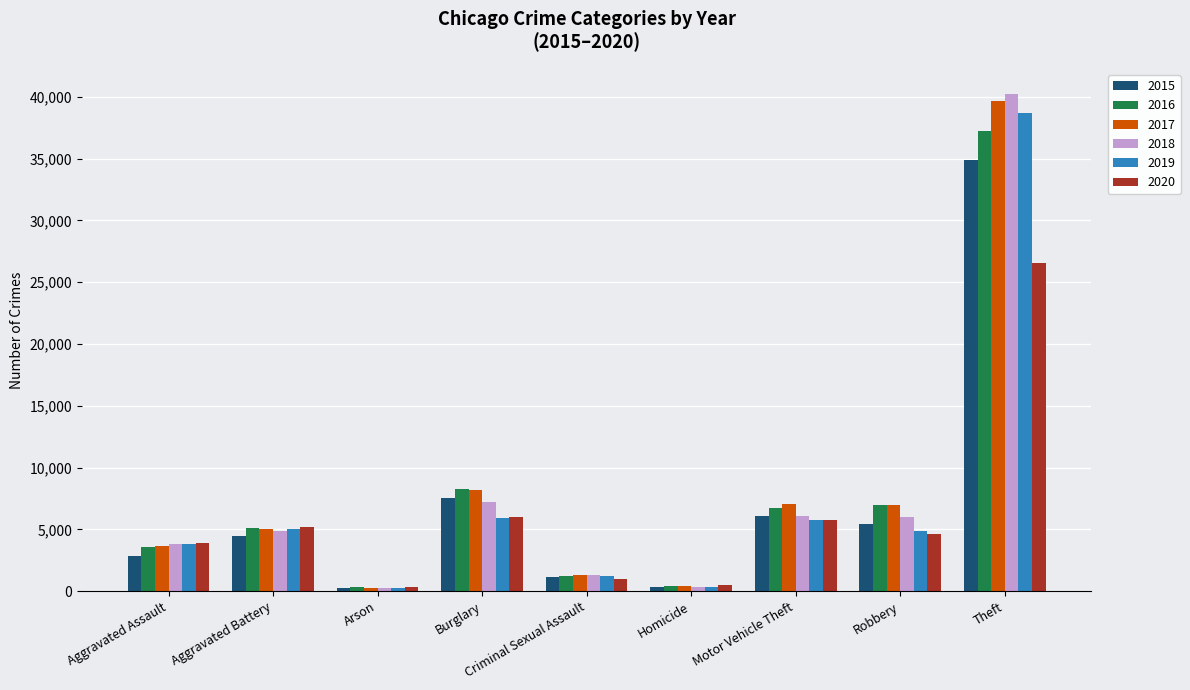

Is the value of 2020 at Aggravated Battery greater than the value of 2017 at Homicide?

Yes